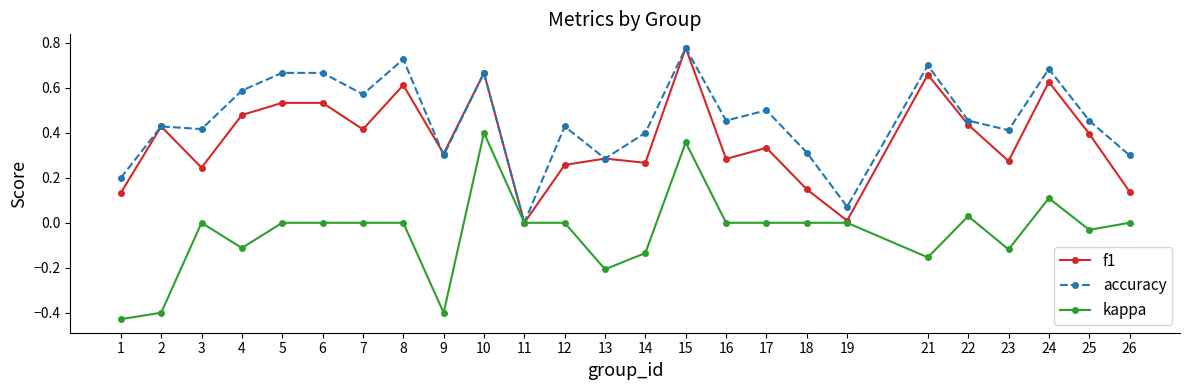

True or false: kappa has more than 2 interior local peaks.

True